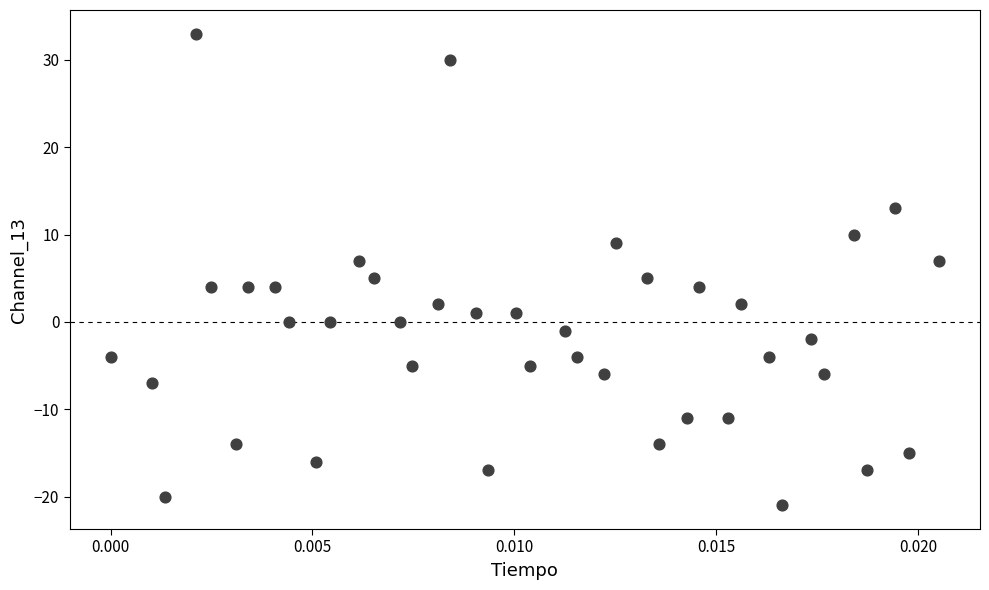

What is the range of Y values (max minus min)?

54